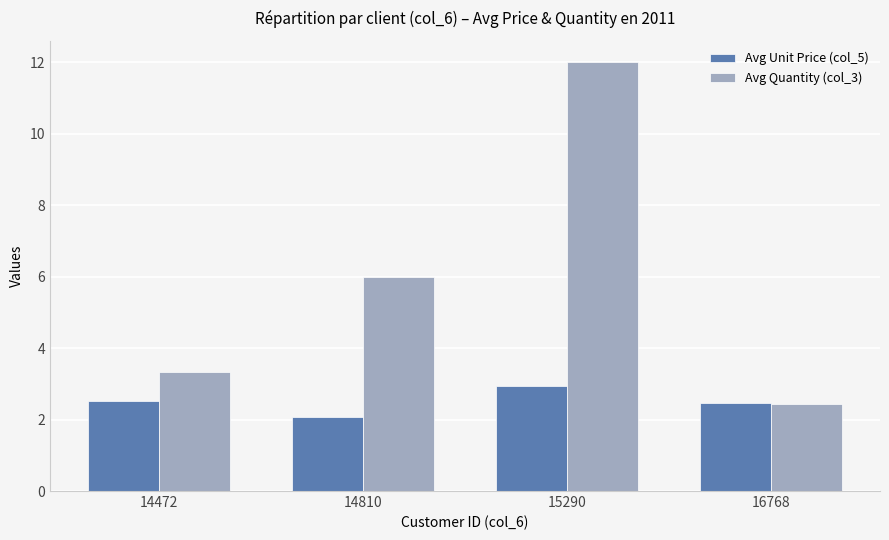

Which series has the largest range (max minus min)?

Avg Quantity (col_3)